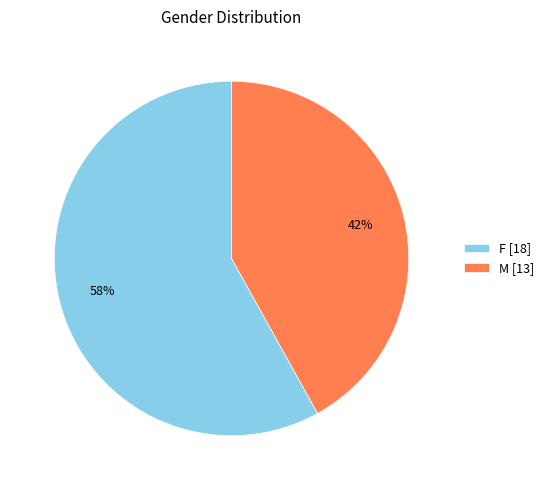

Is it true that M is 52% of the pie?

False